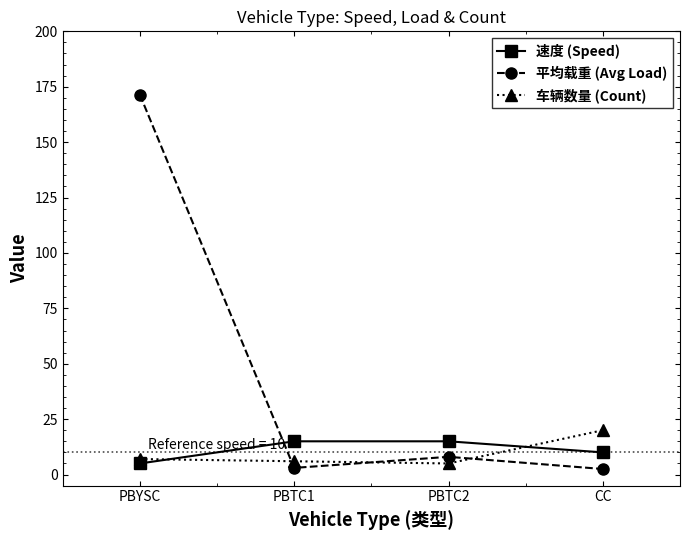

Where is 平均载重 (Avg Load) nearest to the value 86?

PBTC2